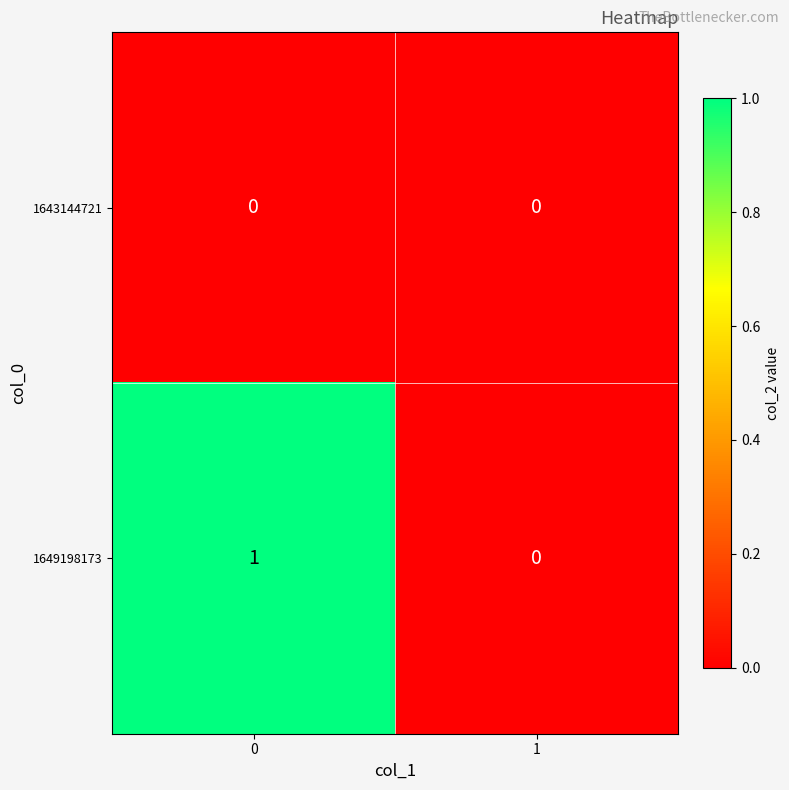

List the series in order of their overall mean, highest first.

1649198173, 1643144721